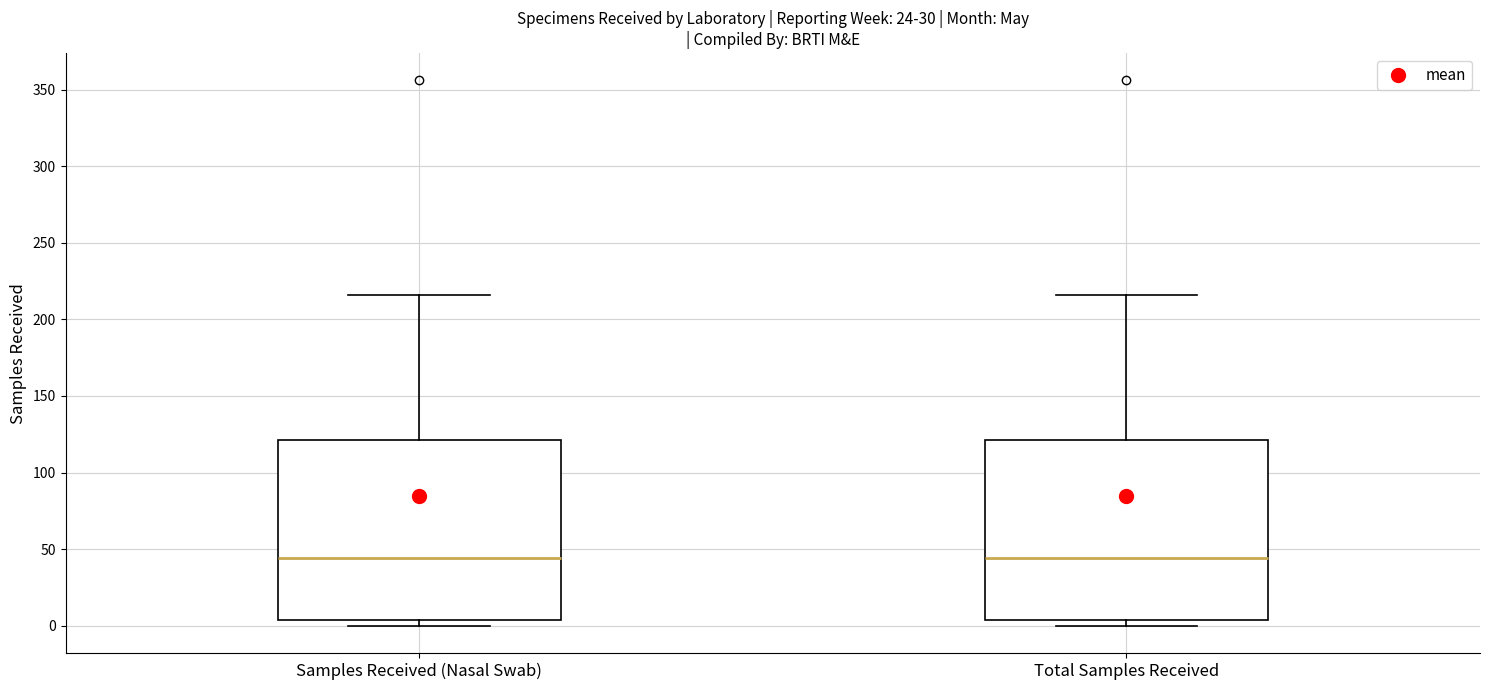

Where does the median line of the box for Total Samples Received sit on the y-axis? The values are not printed on the chart, so give them approximately, as read against the axis.

45